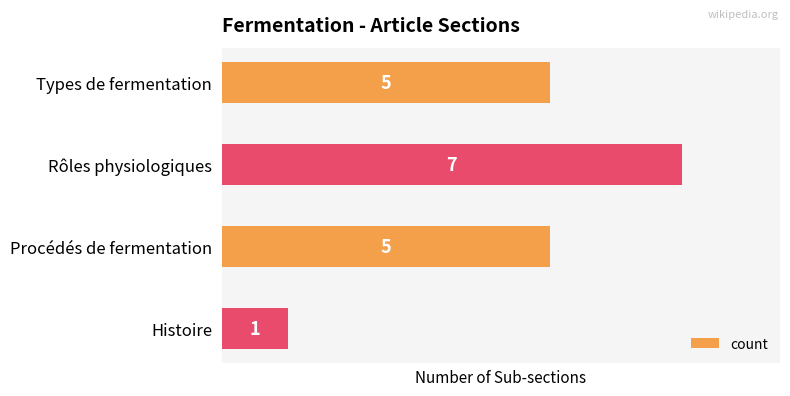

What is the sum of all values?

18